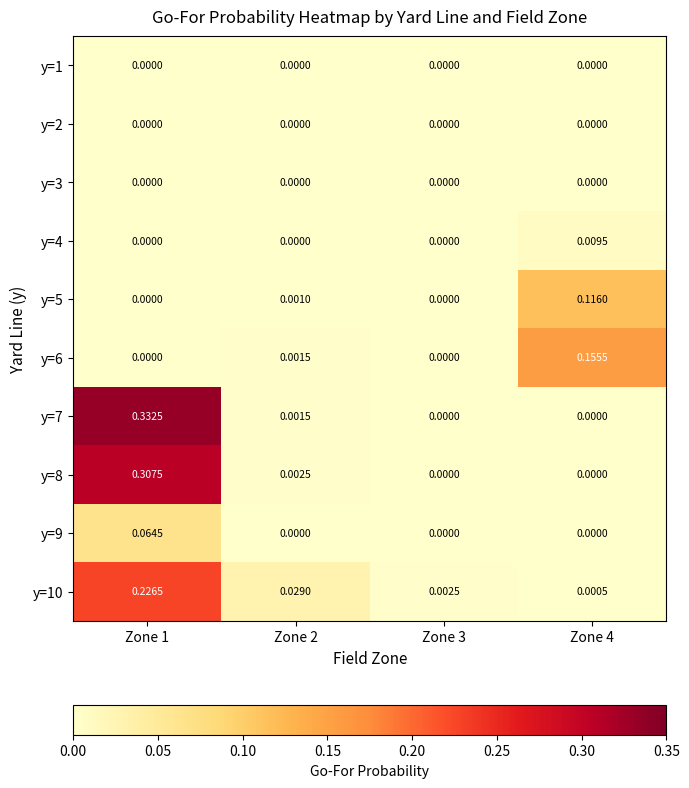

Which series changed the most between Zone 2 and Zone 4?

y=6